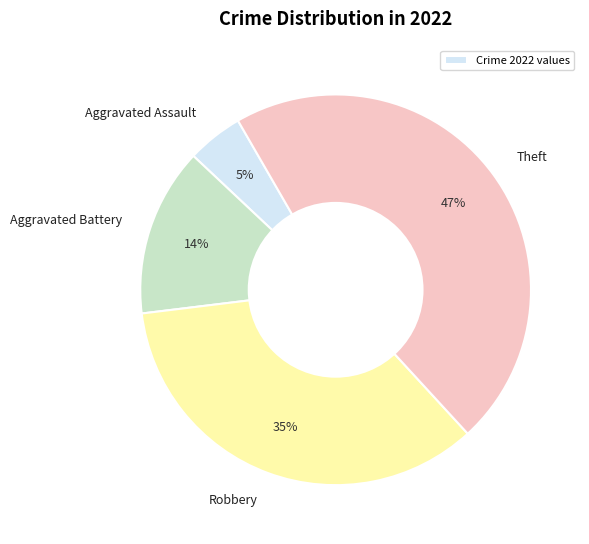

Does Aggravated Assault represent more than half of the total?

No